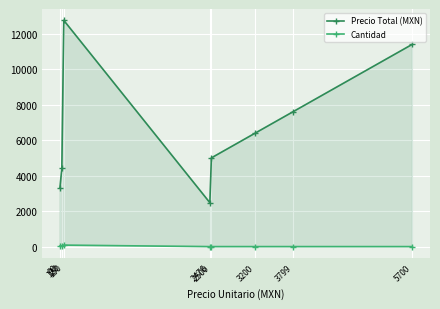

True or false: Precio Total (MXN) has a value of 18760 at 5700.

False